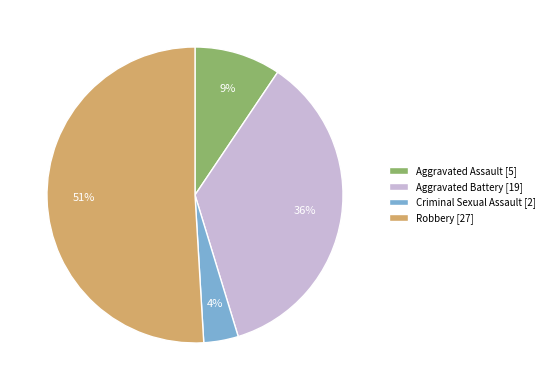

Is it true that Aggravated Assault is 2% of the pie?

False